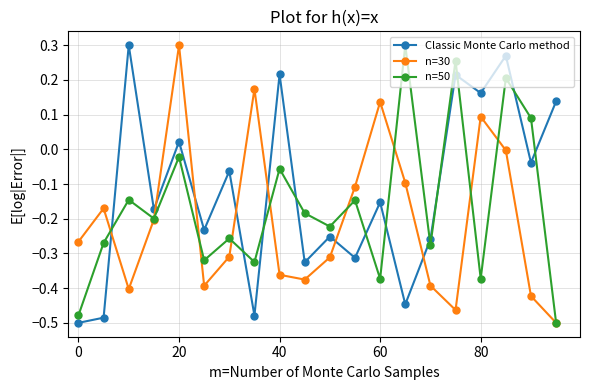

List the series in order of their overall mean, lowest first.

n=30, n=50, Classic Monte Carlo method